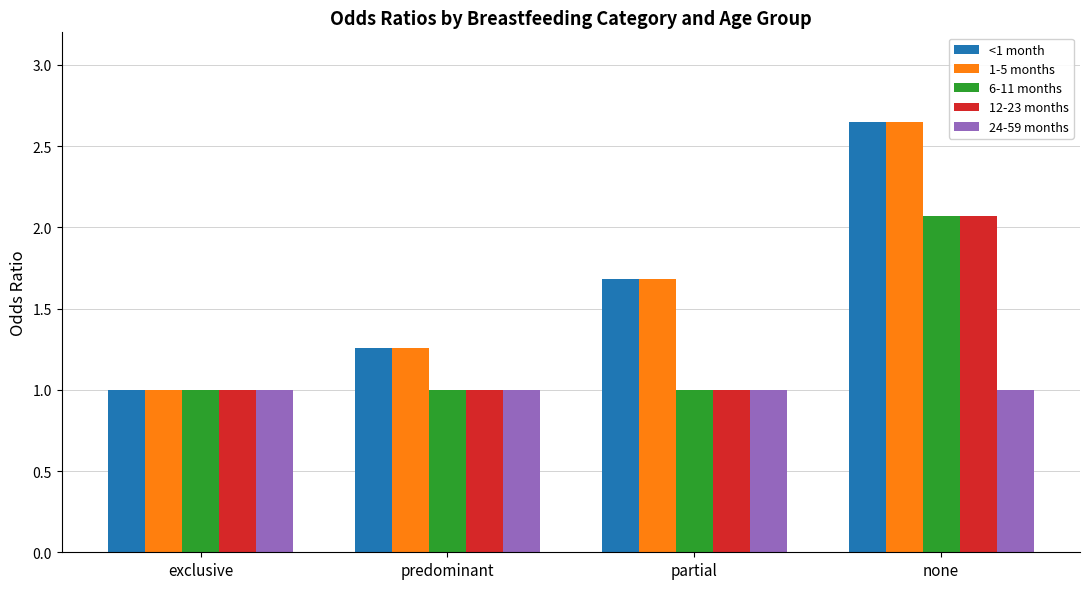

The 6-11 months series shows 1.0 at exclusive. True or false?

True